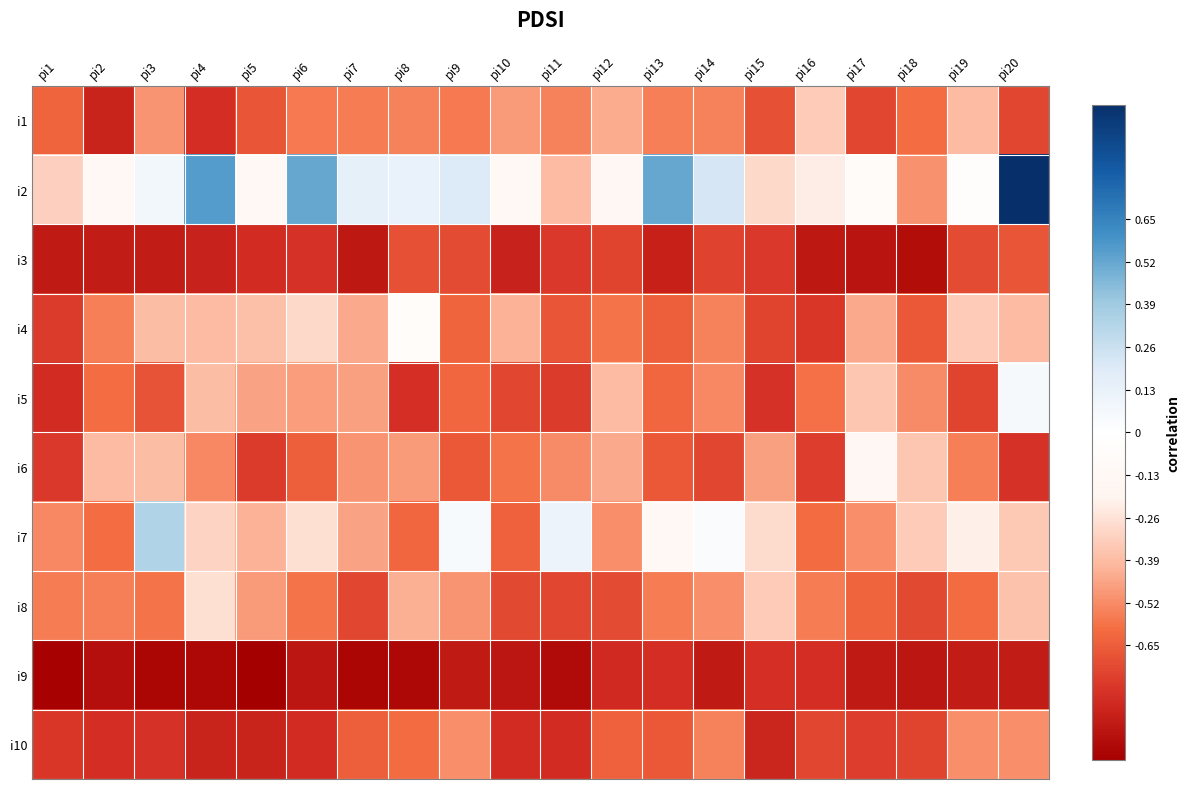

At pi20, list the series in order from smallest to largest.

i9, i6, i1, i3, i10, i4, i8, i7, i5, i2